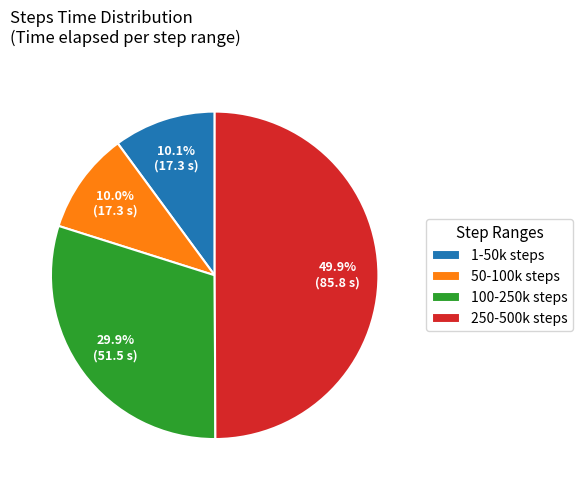

What is the total percentage of 1-50k steps and 50-100k steps?

20.1%